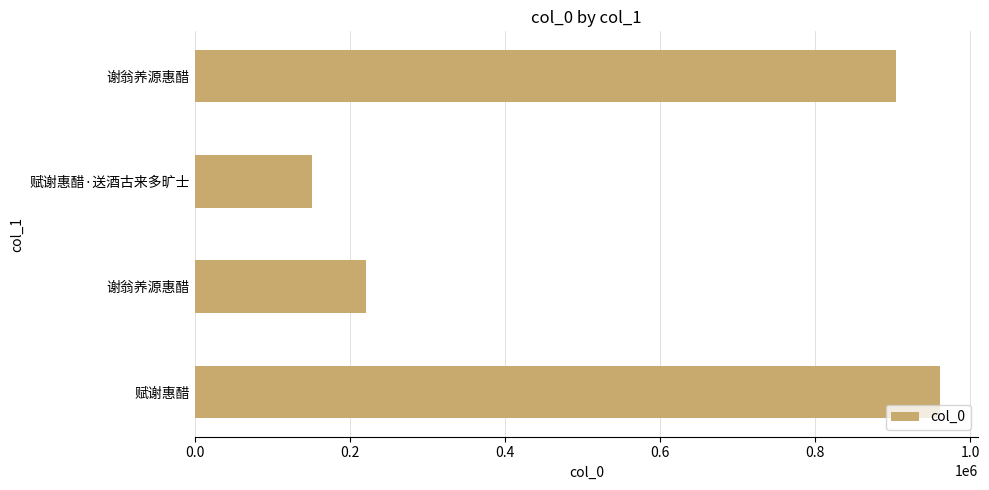

How many bars are there in total?

4